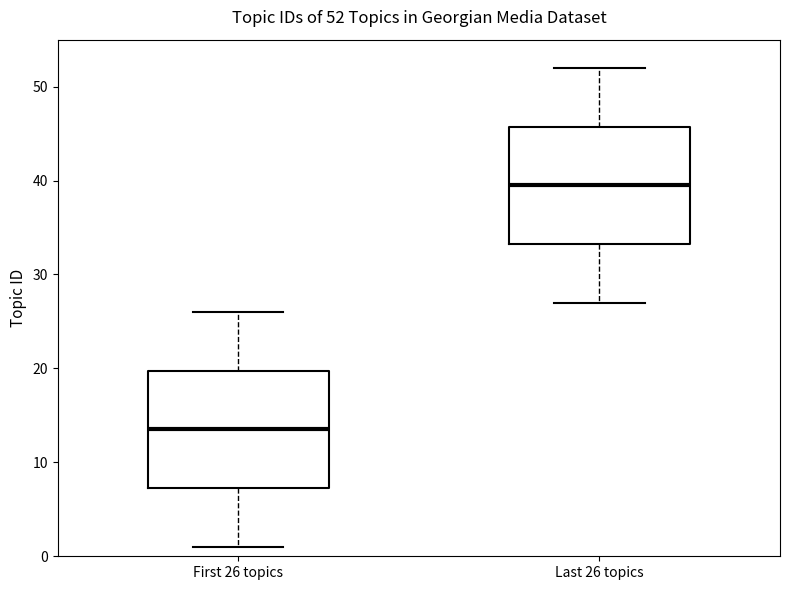

Which box's median line is the highest?

Last 26 topics